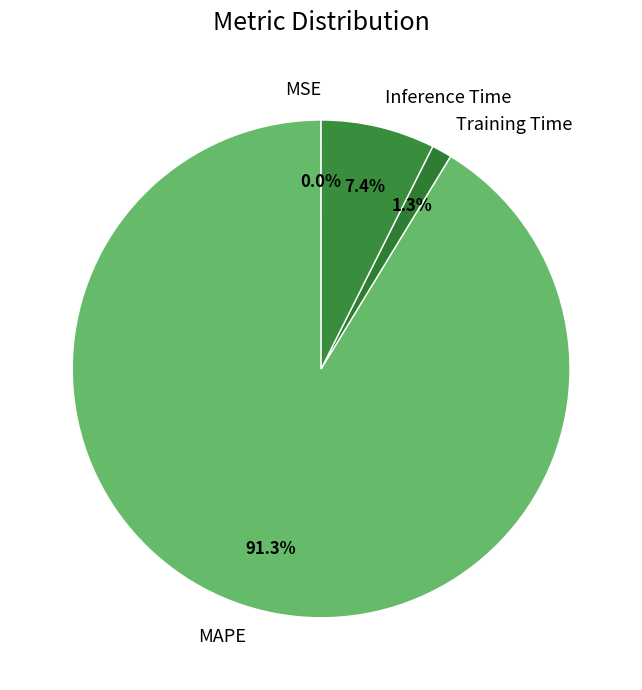

Between Inference Time and MAPE, which is larger?

MAPE